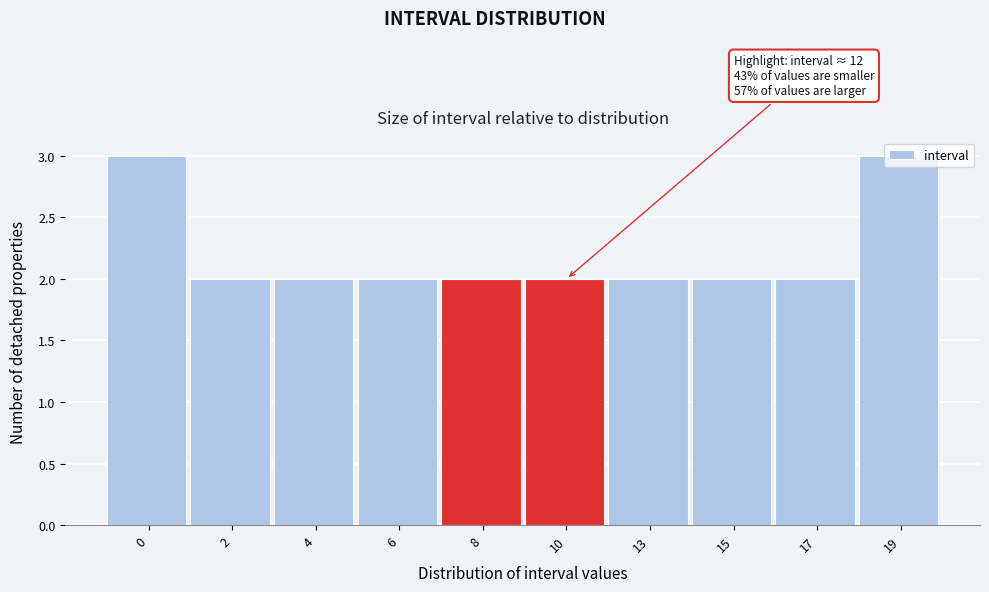

What is the sum of all values?

22